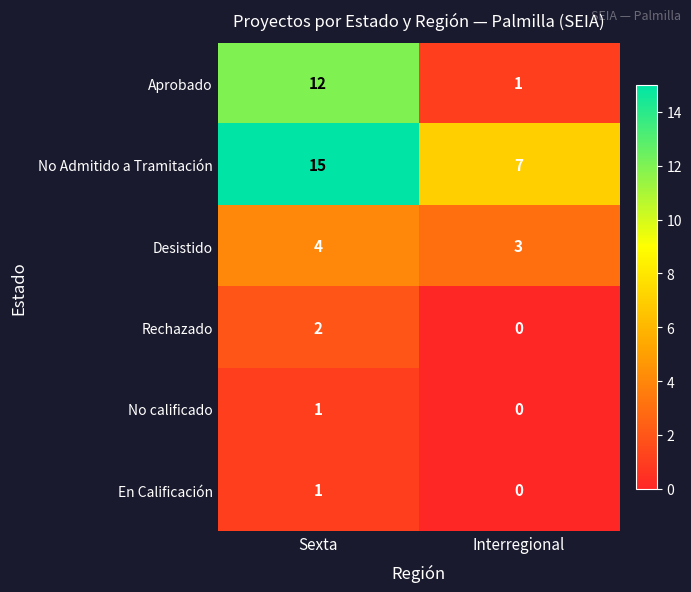

List the labels in order of No Admitido a Tramitación value, smallest first.

Interregional, Sexta